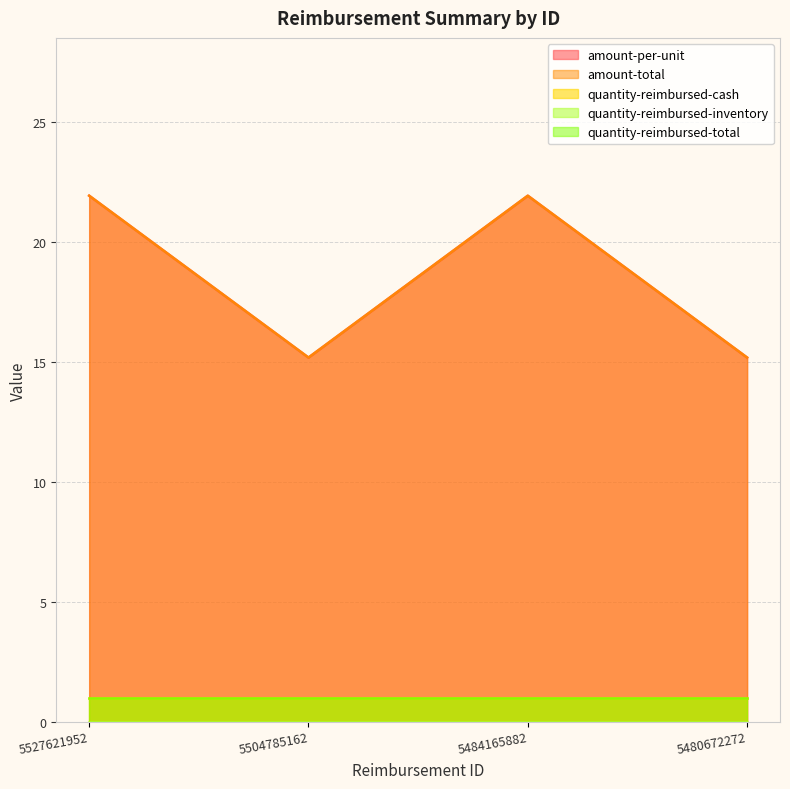

True or false: quantity-reimbursed-total has a value of 1.0 at 5480672272.

True